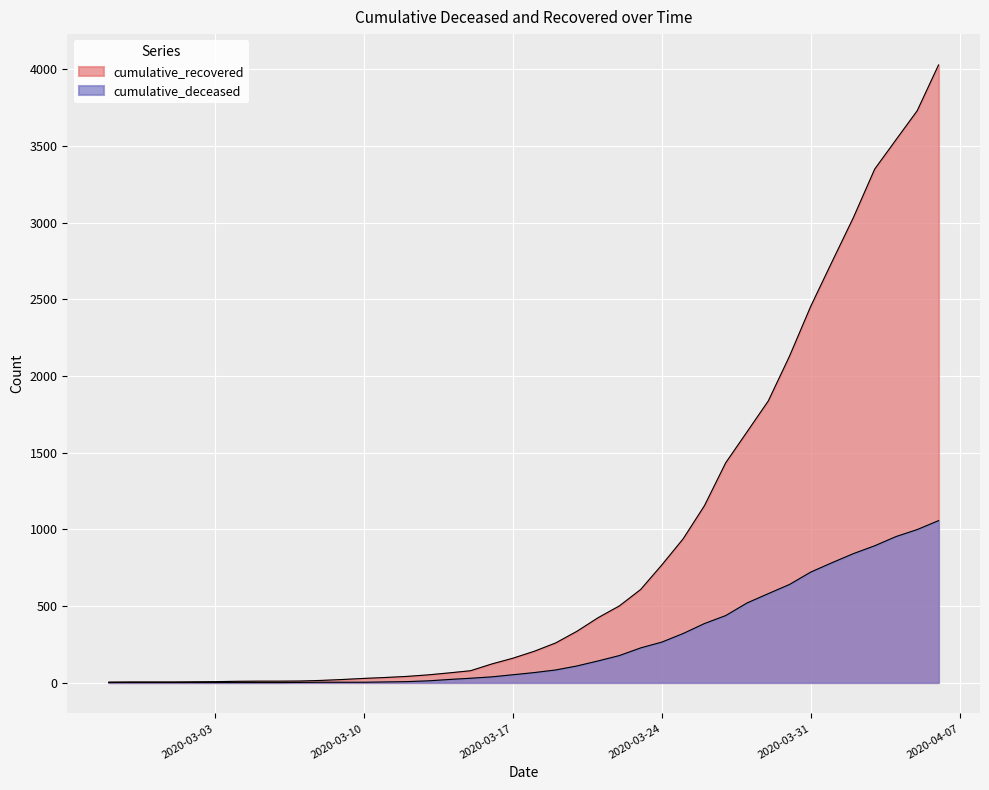

True or false: cumulative_deceased and cumulative_recovered cross at least once.

False